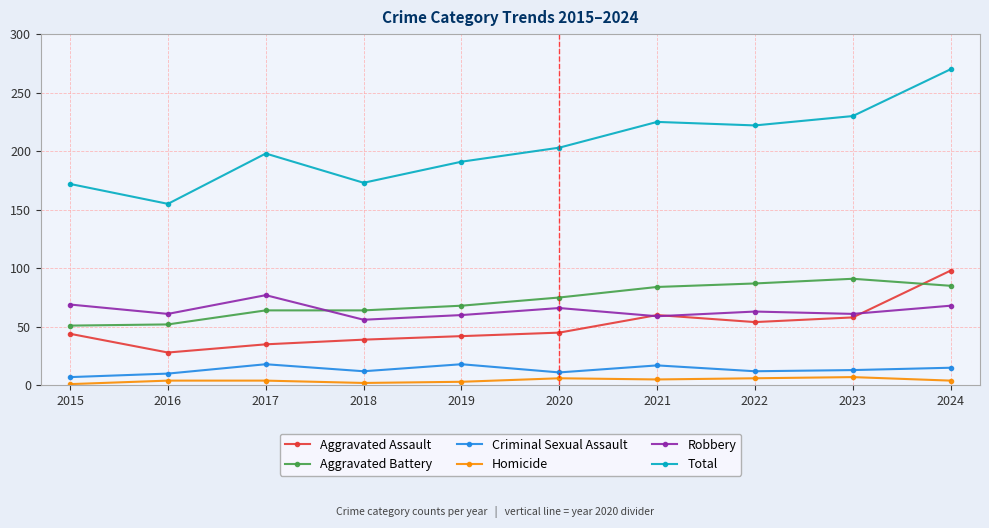

Does the chart have visible grid lines?

Yes